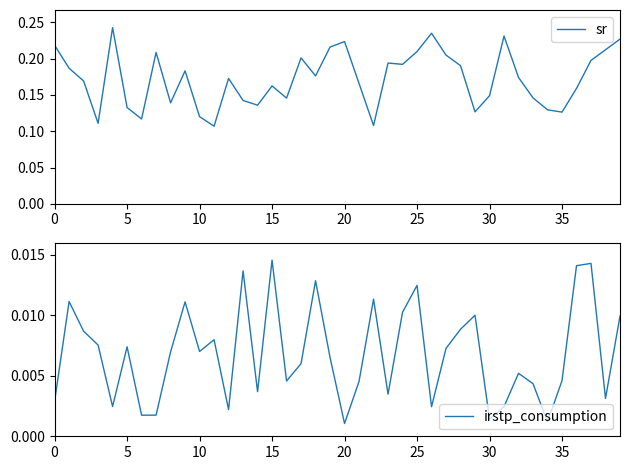

How many interior local valleys does the irstp_consumption series have?

12